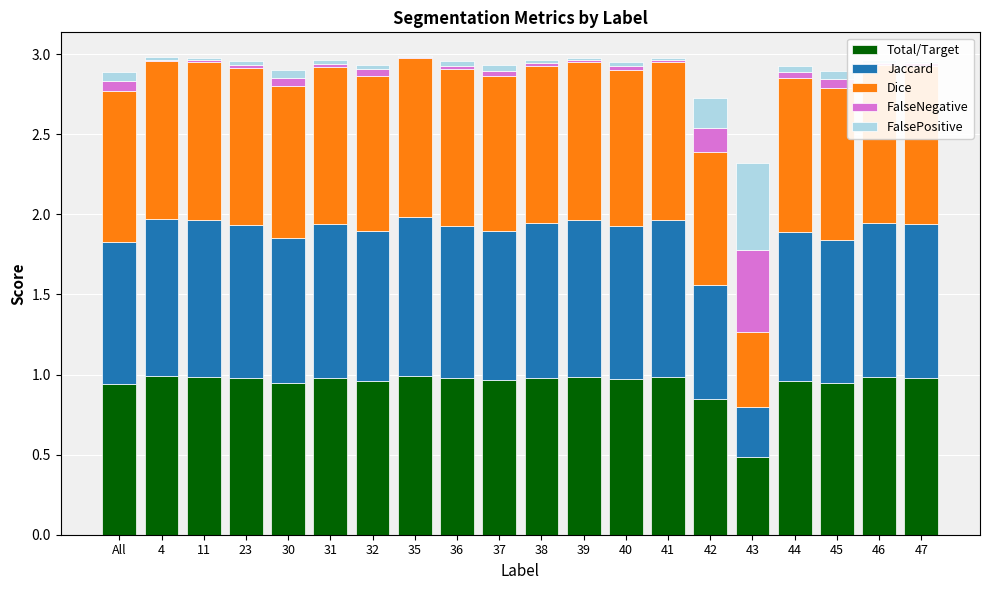

How many categories are shown in the chart?

20